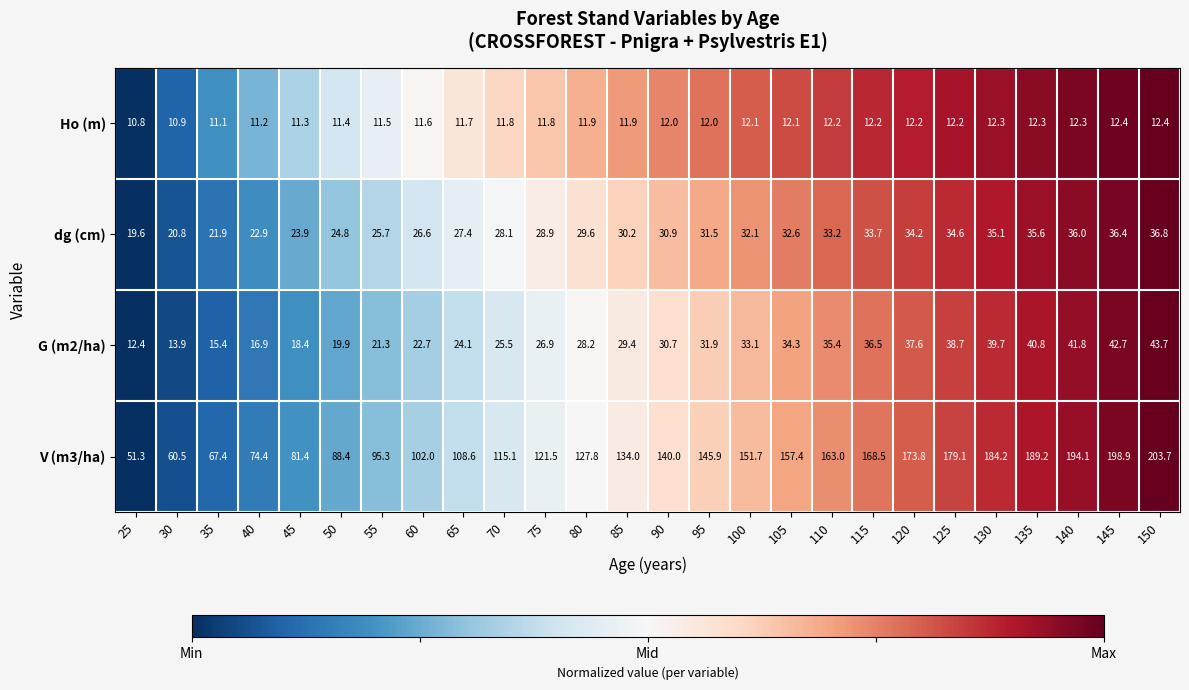

Which label corresponds to the largest value in the chart?

150